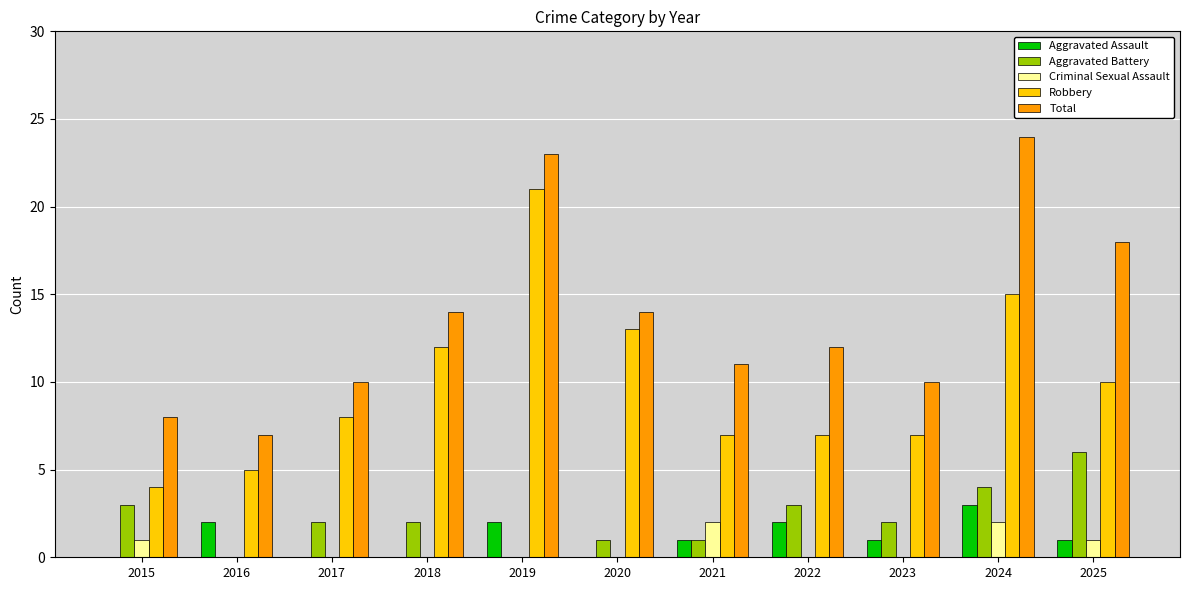

Which category has the highest value in the Total series?

2024